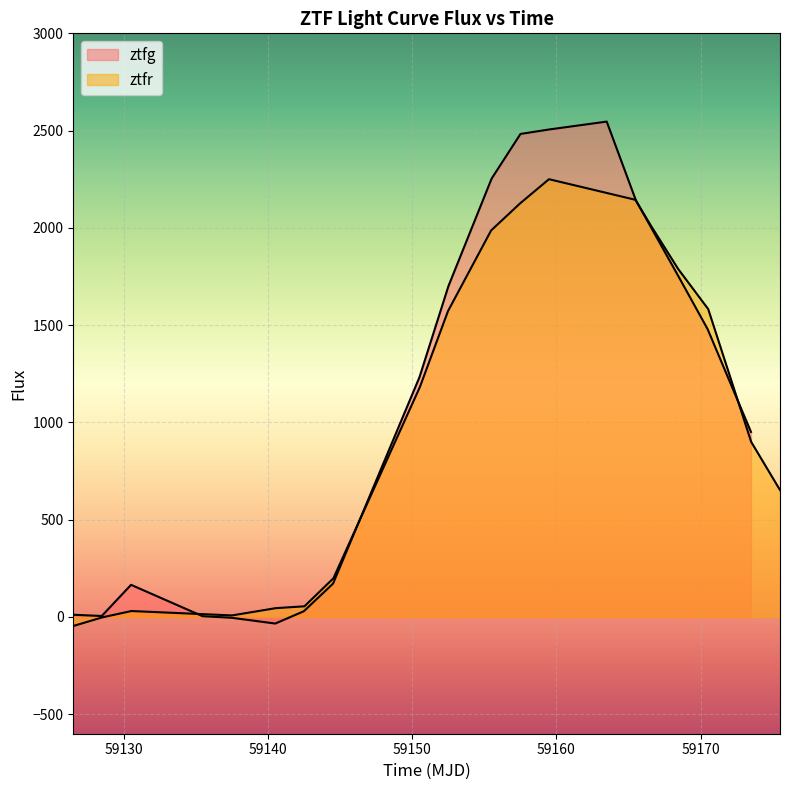

What is the minimum value for ztfg?

-33.7